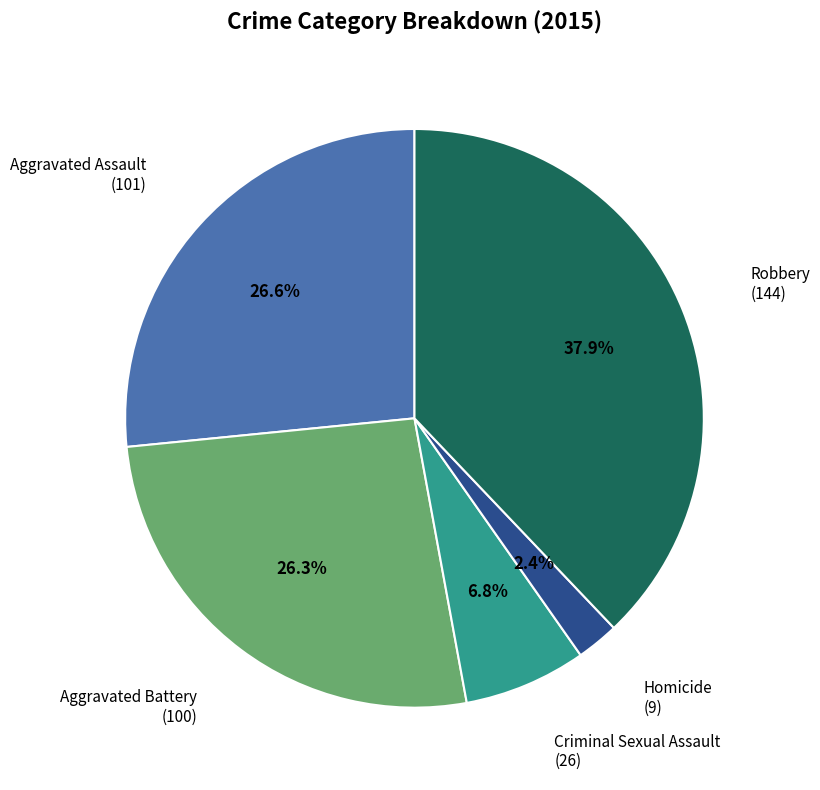

Is there a majority slice in this chart?

No